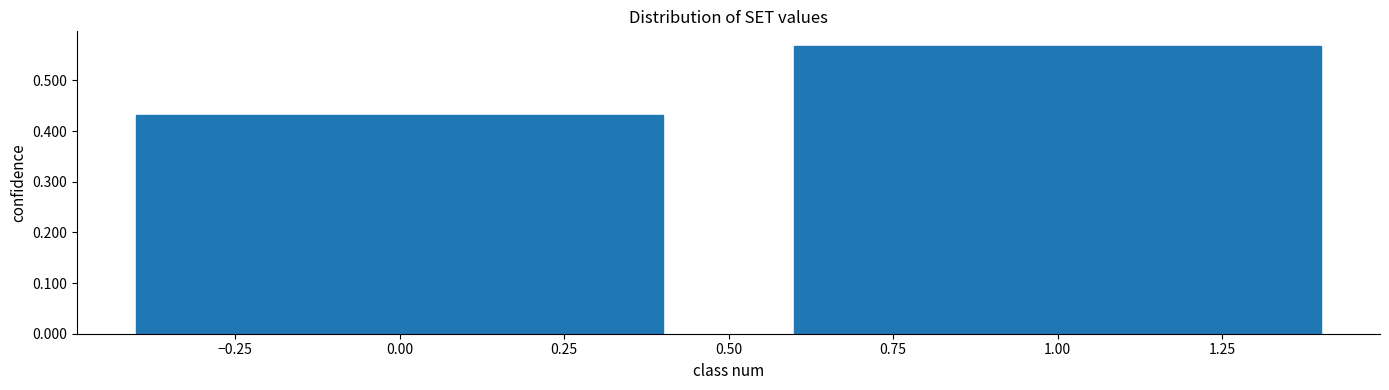

Which label corresponds to the largest value in the chart?

1.00